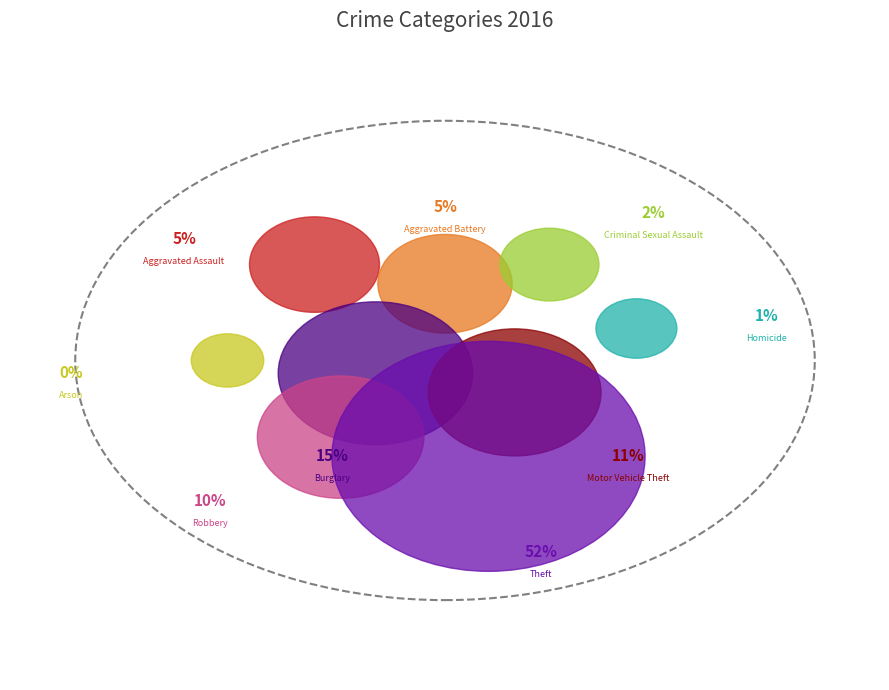

Which category accounts for the majority?

Theft